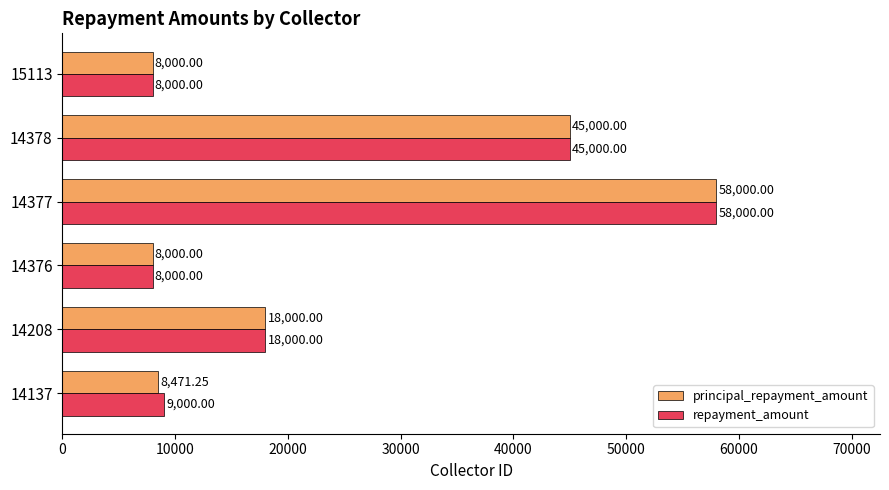

What are all the series names shown in the legend?

principal_repayment_amount, repayment_amount